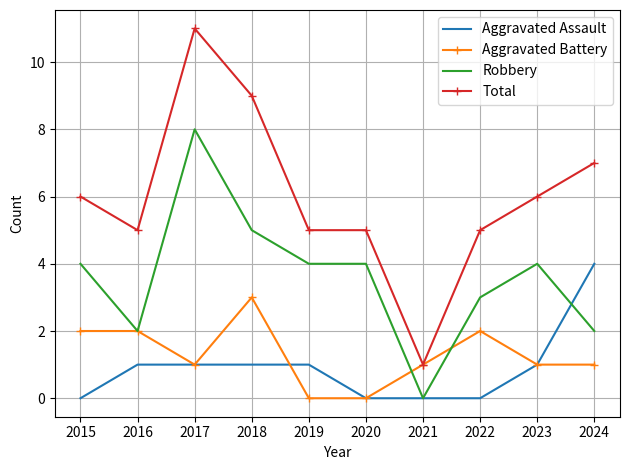

Reading left to right, what are all the values shown in this chart?

Aggravated Assault: 2015=0	2016=1	2017=1	2018=1	2019=1	2020=0	2021=0	2022=0	2023=1	2024=4
Aggravated Battery: 2015=2	2016=2	2017=1	2018=3	2019=0	2020=0	2021=1	2022=2	2023=1	2024=1
Robbery: 2015=4	2016=2	2017=8	2018=5	2019=4	2020=4	2021=0	2022=3	2023=4	2024=2
Total: 2015=6	2016=5	2017=11	2018=9	2019=5	2020=5	2021=1	2022=5	2023=6	2024=7